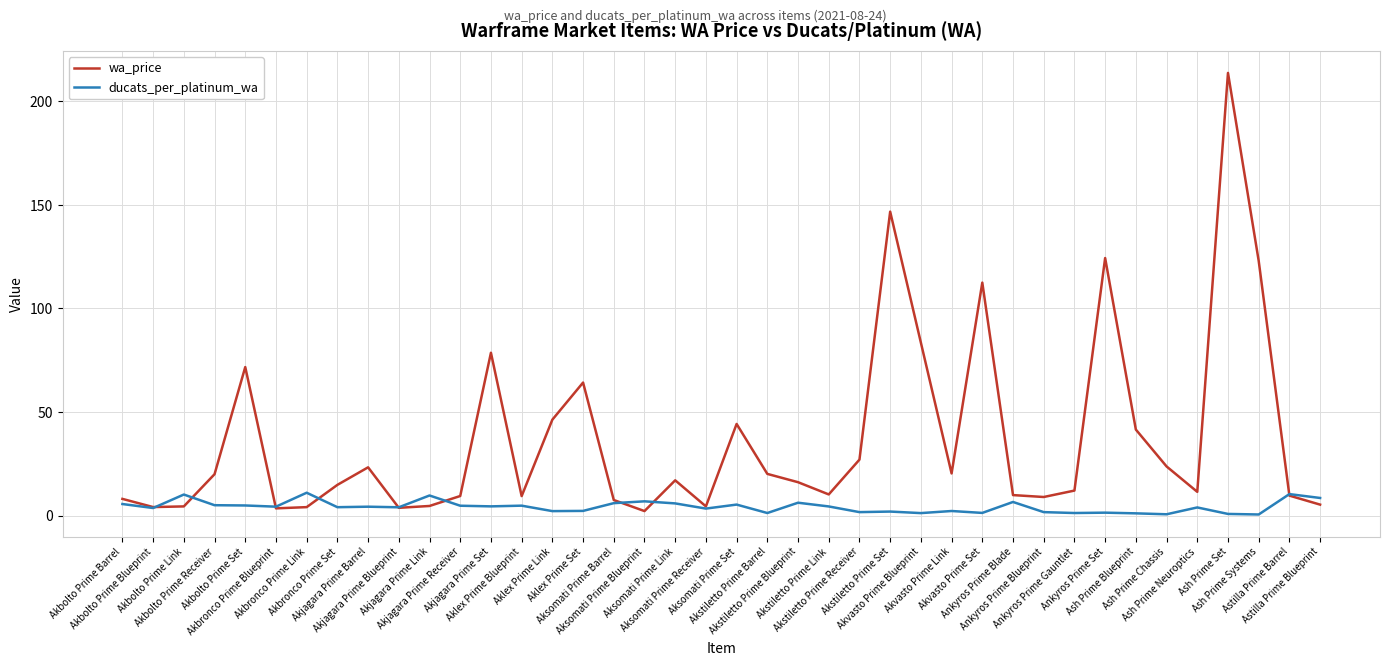

What is the maximum value for wa_price?

213.6